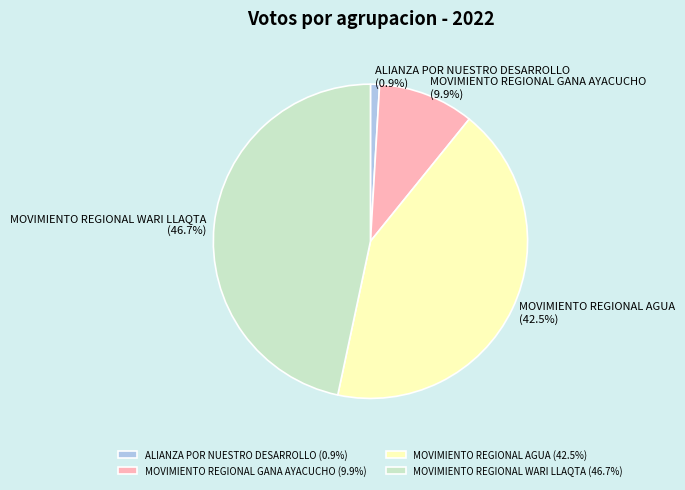

Rank the categories by value from highest to lowest.

MOVIMIENTO REGIONAL WARI LLAQTA, MOVIMIENTO REGIONAL AGUA, MOVIMIENTO REGIONAL GANA AYACUCHO, ALIANZA POR NUESTRO DESARROLLO